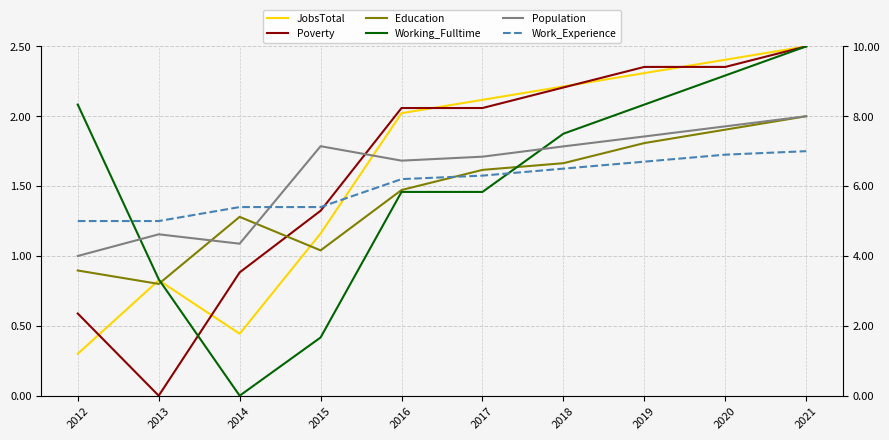

Is it true that Poverty equals 1.3 at 2015?

True